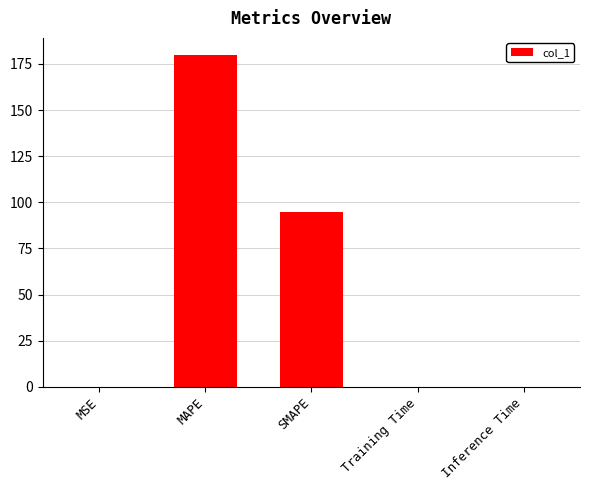

The chart shows a value of 0.1 at Training Time. True or false?

True